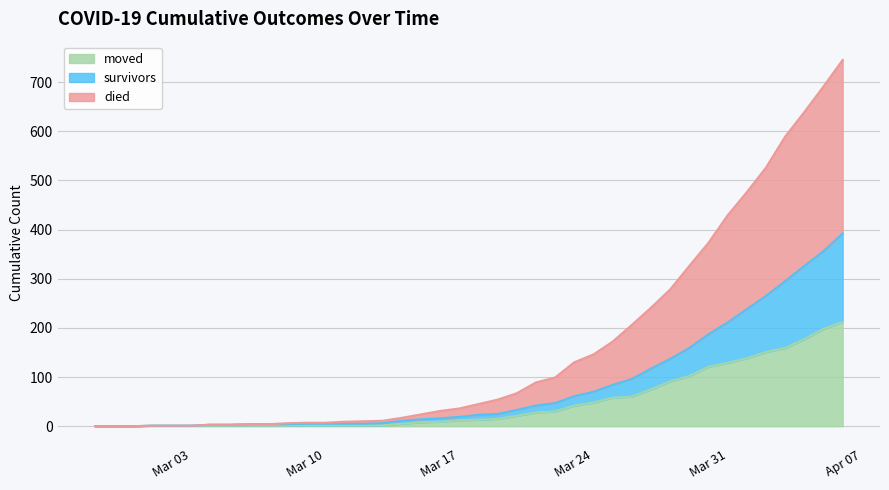

True or false: died has more than 0 interior local peaks.

False